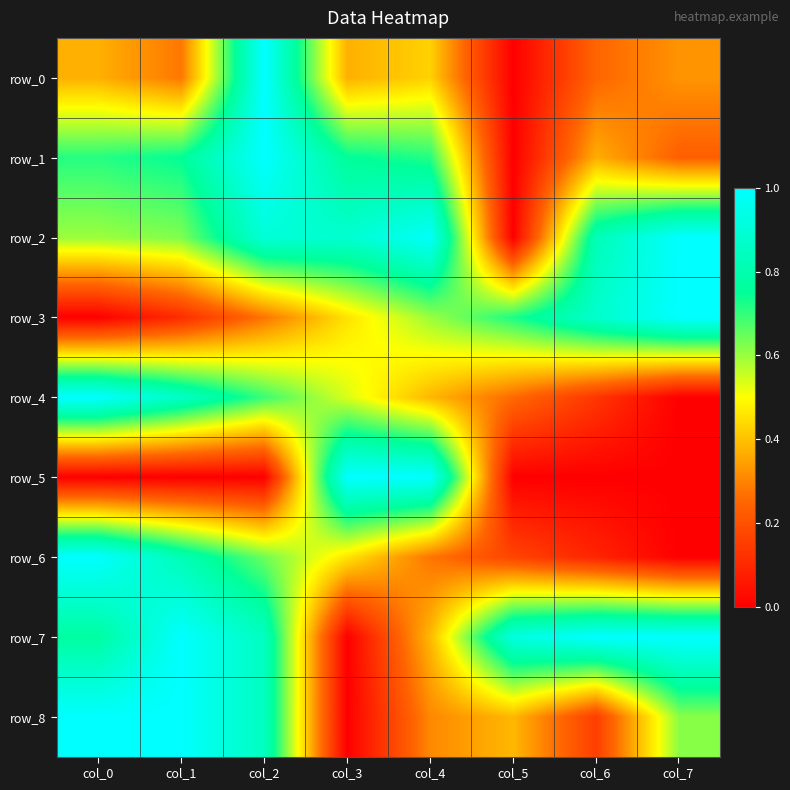

Rank the series by their maximum value, from highest to lowest.

row_0, row_1, row_2, row_3, row_4, row_5, row_6, row_7, row_8